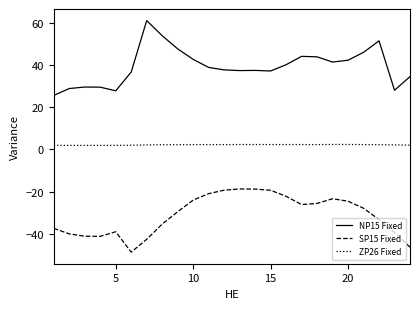

List the series in order of their peak value, highest first.

NP15 Fixed, ZP26 Fixed, SP15 Fixed